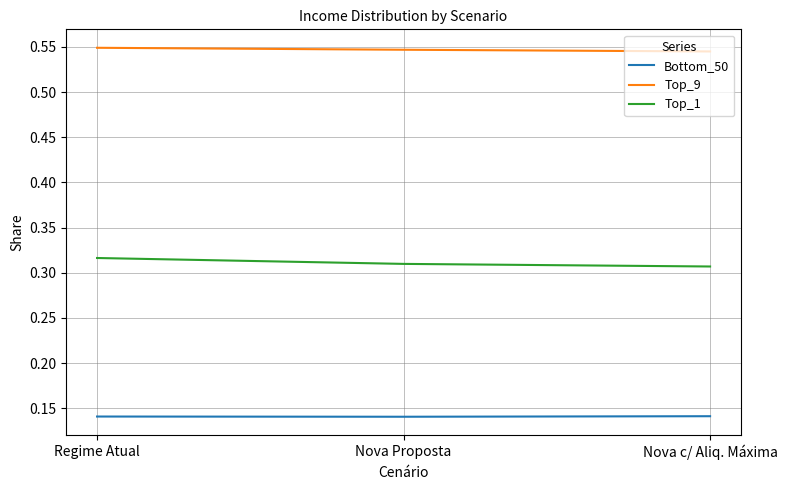

Is the value of Top_1 at Regime Atual greater than the value of Bottom_50 at Nova c/ Aliq. Máxima?

Yes